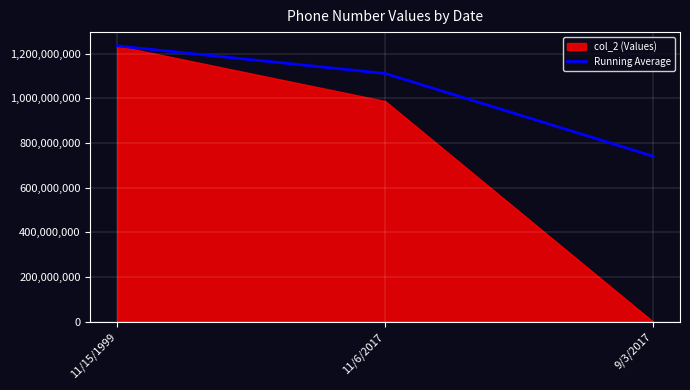

At which label does Running Average reach its minimum?

9/3/2017